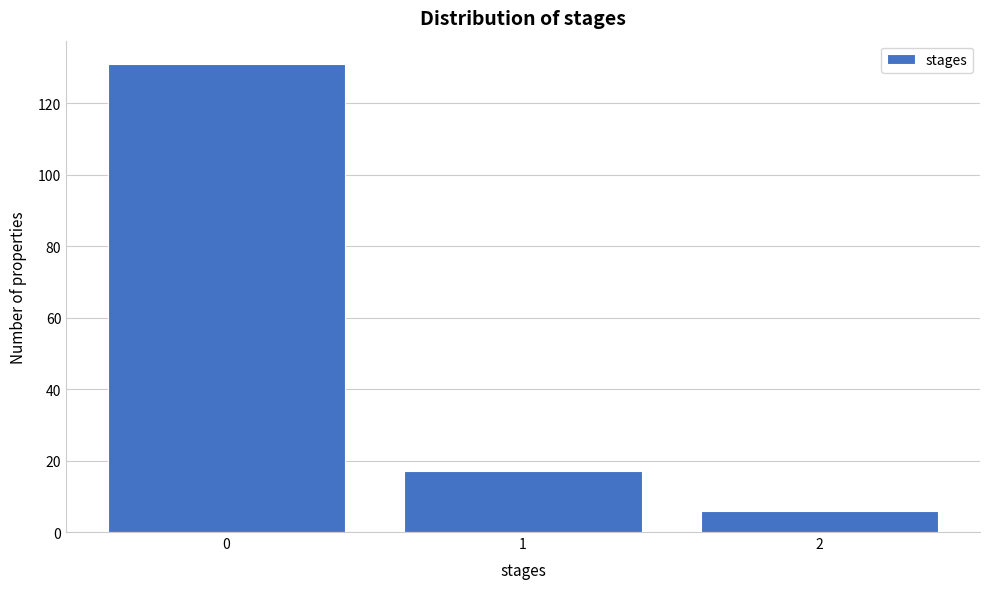

Reading left to right, extract all data points from this chart.

0=131	1=17	2=6